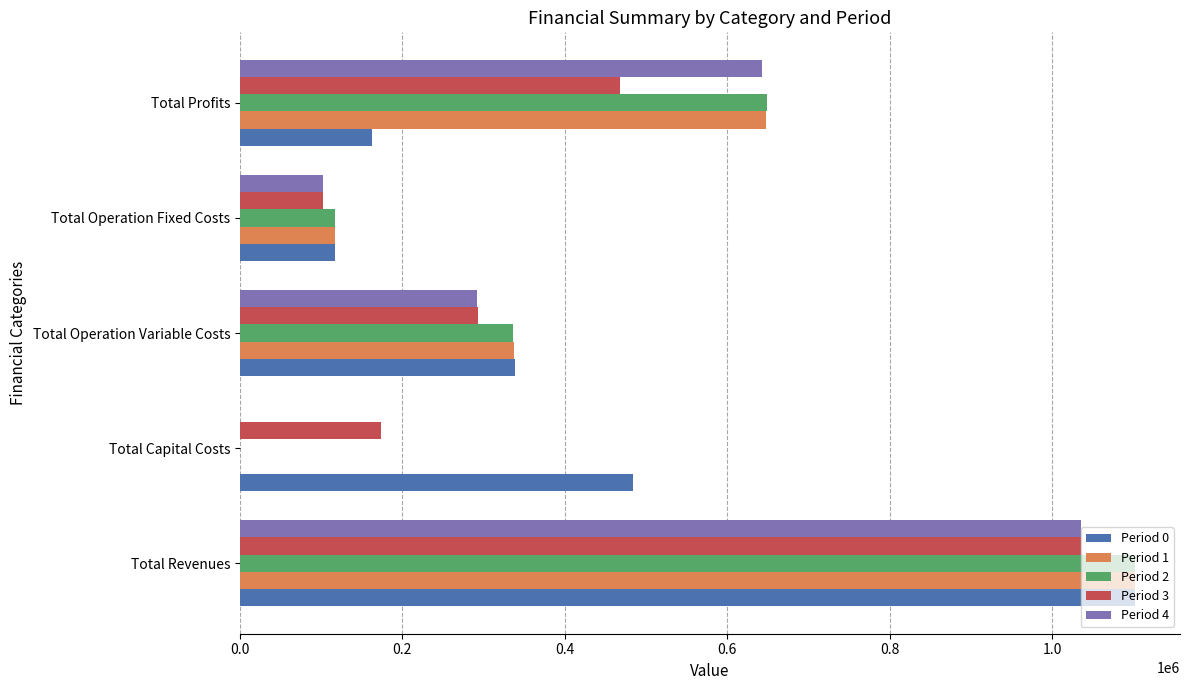

What is the sum of the Period 1 values at Total Operation Variable Costs and Total Profits?

984788.1